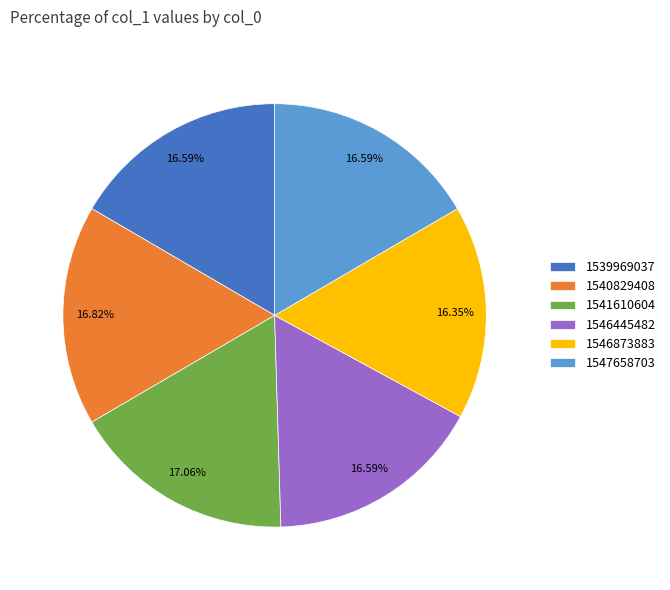

How many segments does this pie chart have?

6